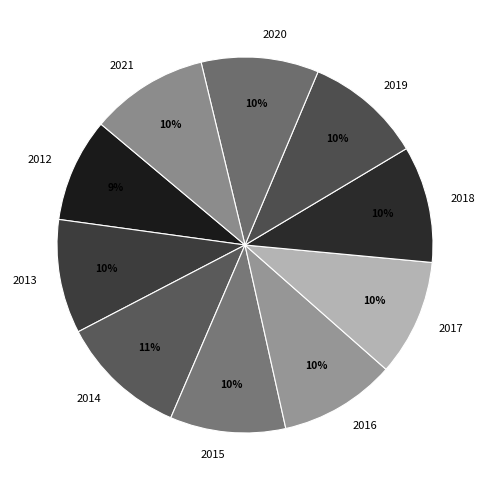

Combined, do 2019 and 2013 account for over 50%?

No